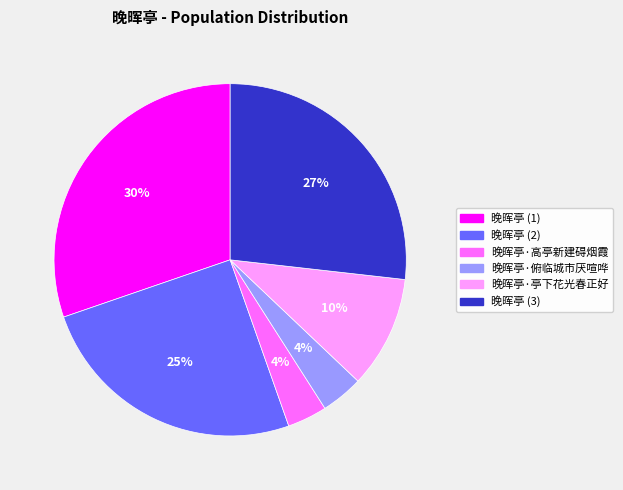

Is 晚晖亭·亭下花光春正好 the majority of the pie?

No